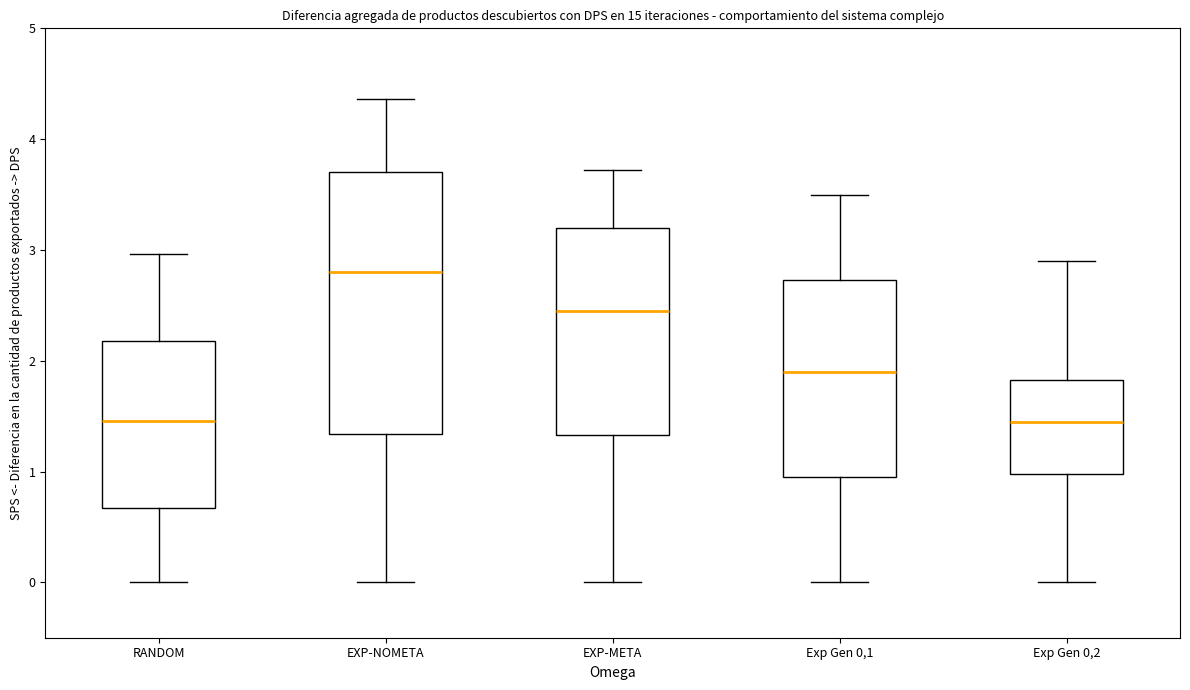

Where is the upper edge of the box for Exp Gen 0,2 on the y-axis? The values are not printed on the chart, so give them approximately, as read against the axis.

1.8